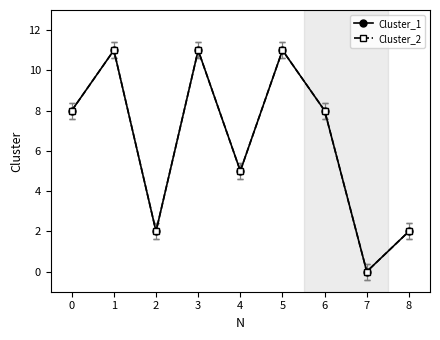

What is the difference between the maximum and second lowest values in the Cluster_1 series?

9